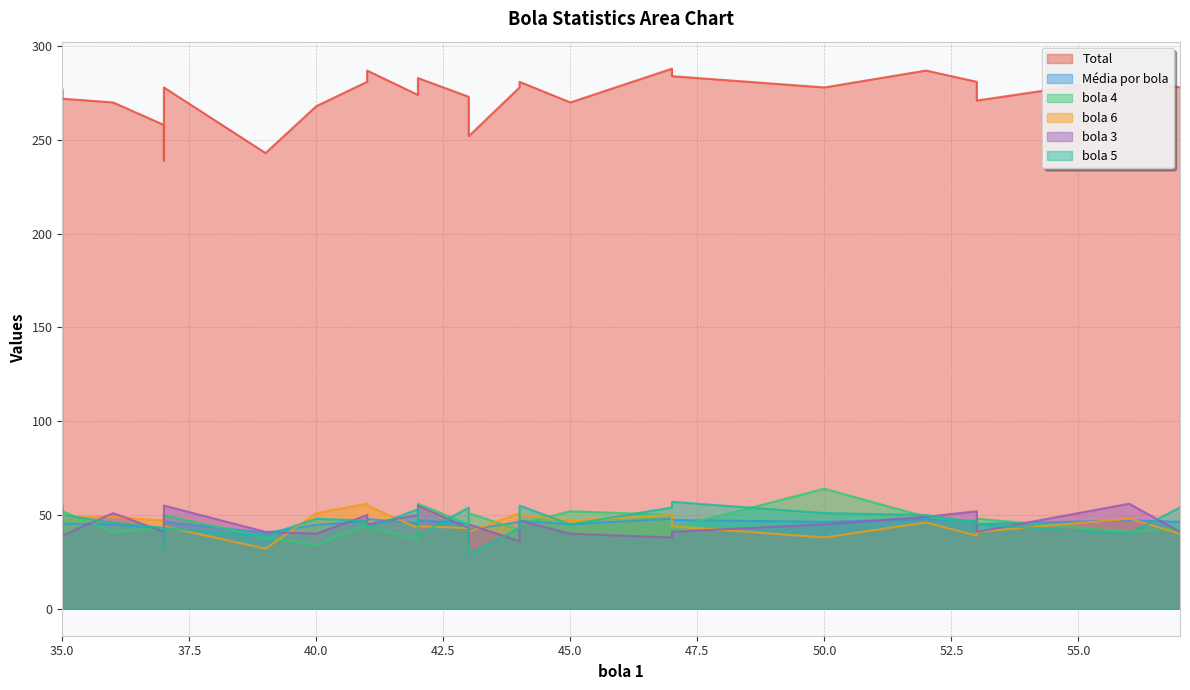

At how many categories does at least one series exceed 261?

21